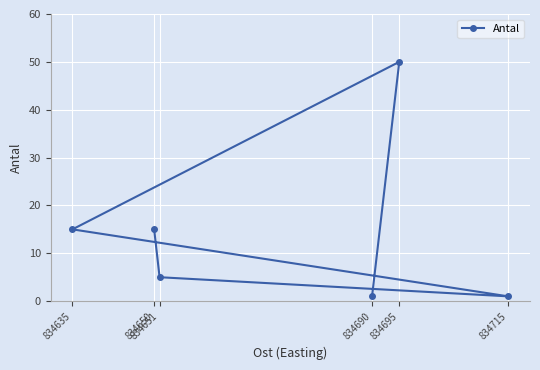

What is the sum of all values?

87